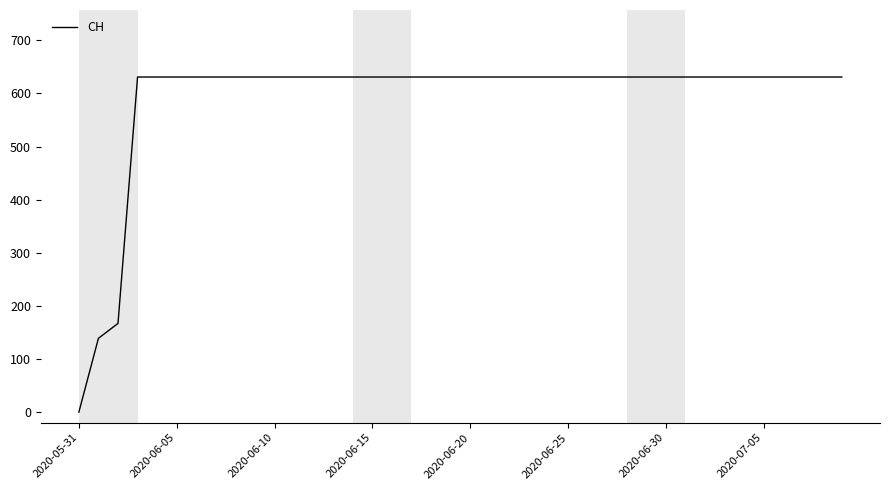

How many lines are shown in the chart?

1